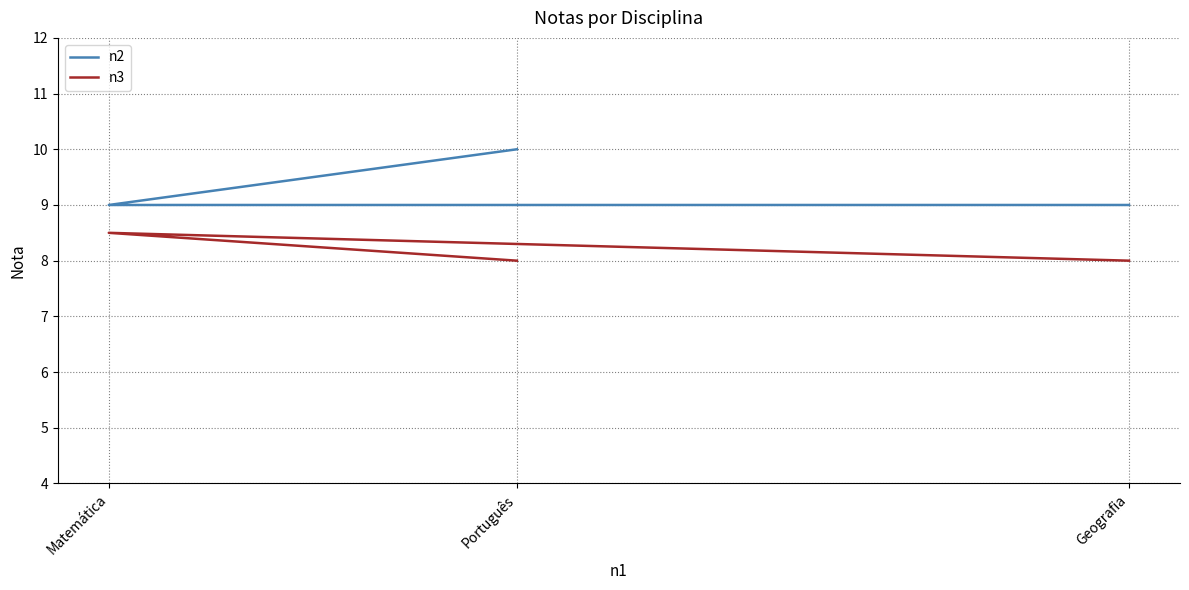

Is it true that n2 equals 11.9 at Geografia?

False